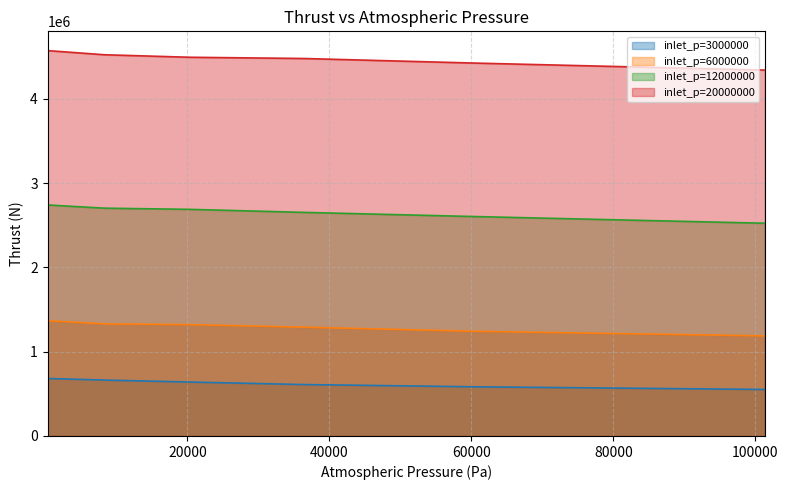

Where is 12000000 nearest to the value 2633375?

36325